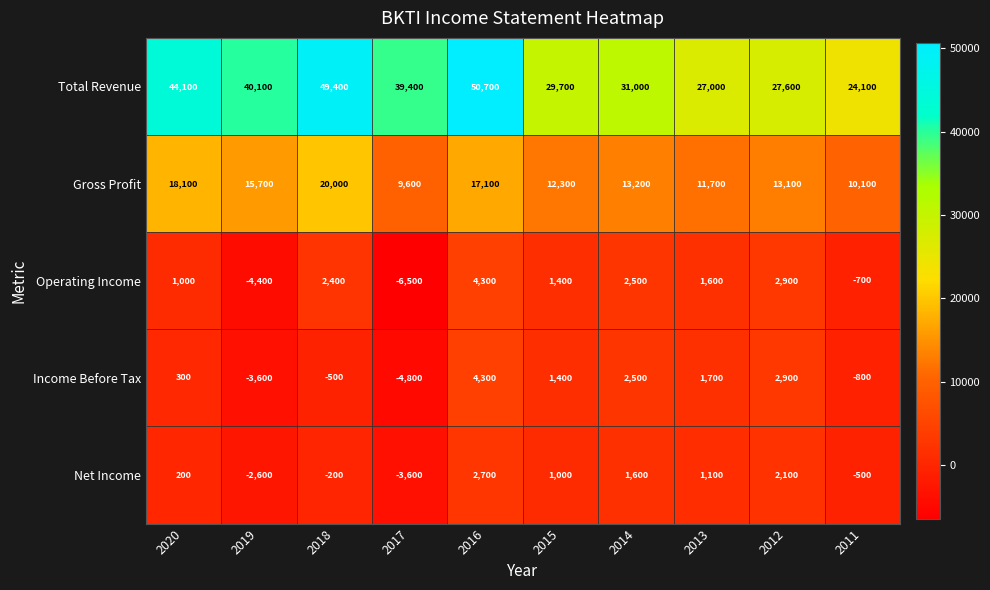

Rank the series at 2019 from highest to lowest value.

Total Revenue, Gross Profit, Net Income, Income Before Tax, Operating Income